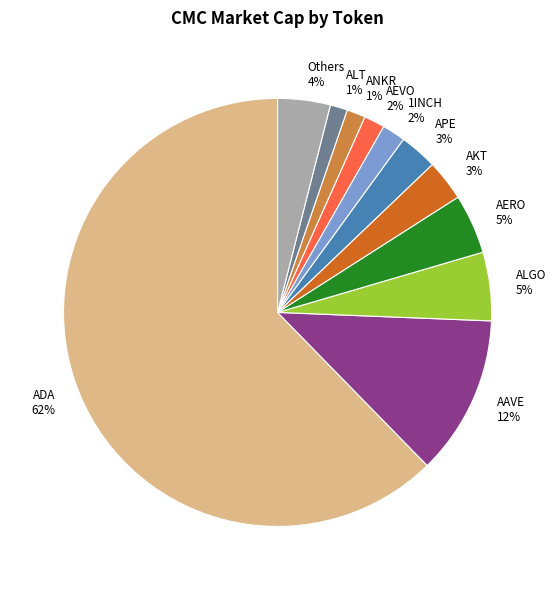

Is ALGO 5% the majority of the pie?

No